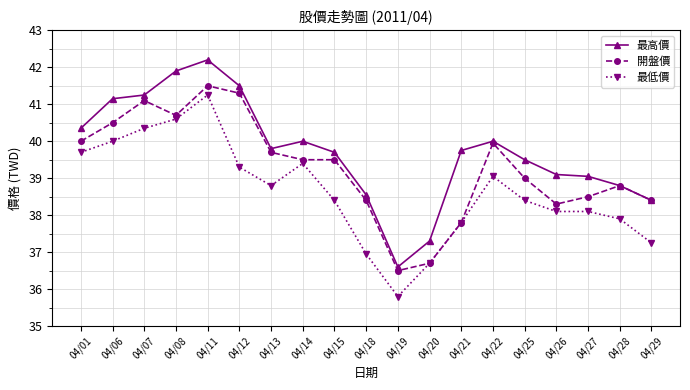

What are all the series names shown in the legend?

最高價, 開盤價, 最低價